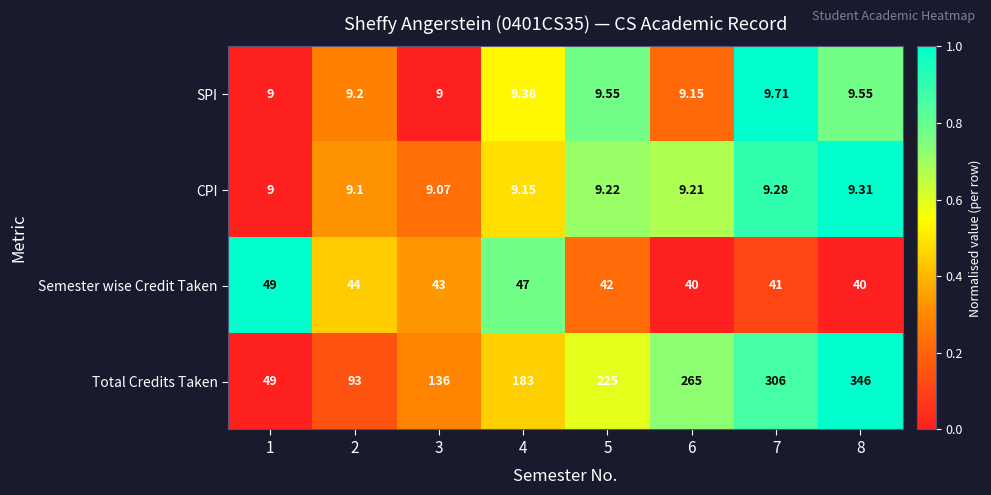

How many series are shown in this chart?

4